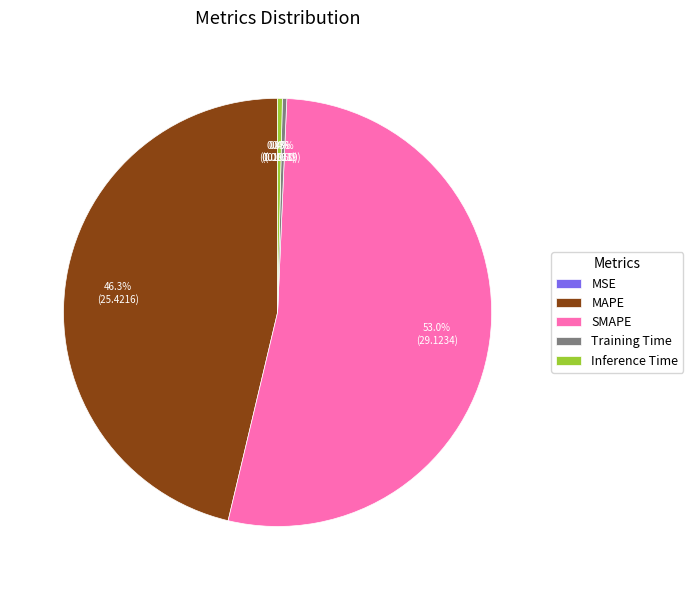

What percentage do Training Time and Inference Time together represent?

0.7%